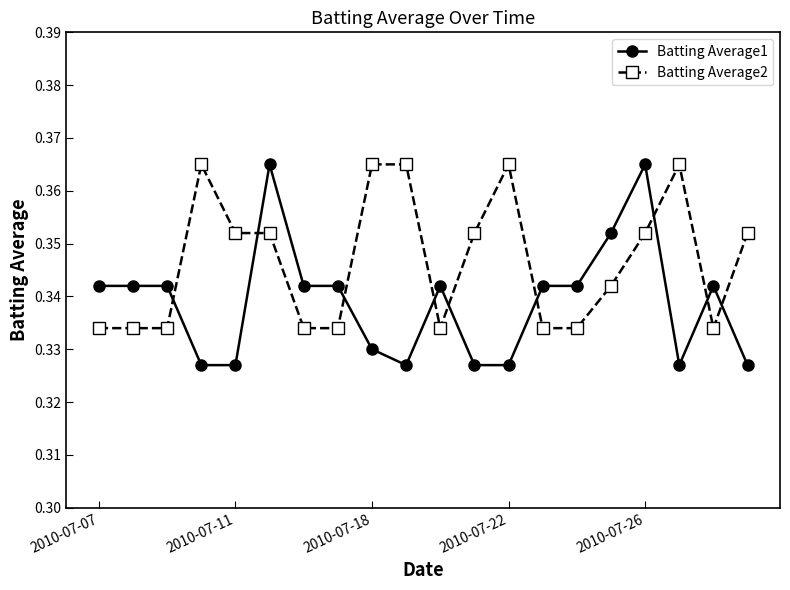

List the series in order of their overall mean, lowest first.

Batting Average1, Batting Average2